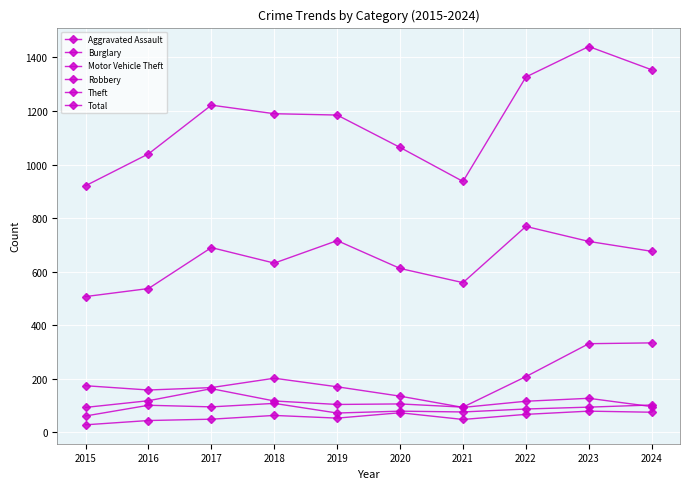

How many lines are shown in the chart?

6